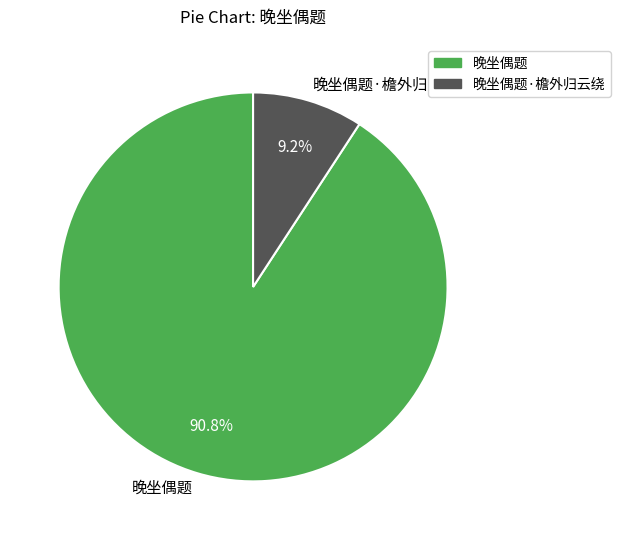

To the nearest percent, what portion does 晚坐偶题·檐外归云绕 represent?

9%